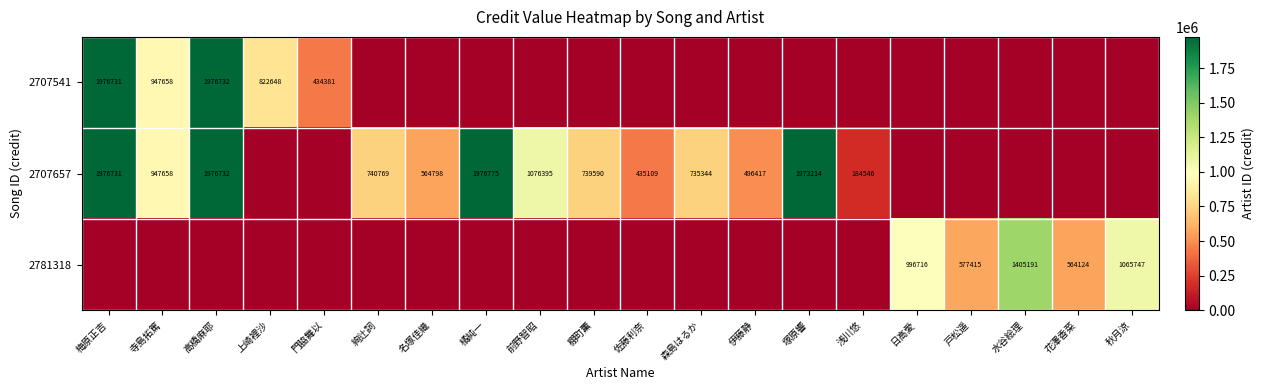

What is the total value across all series at 絢辻詞?

740769